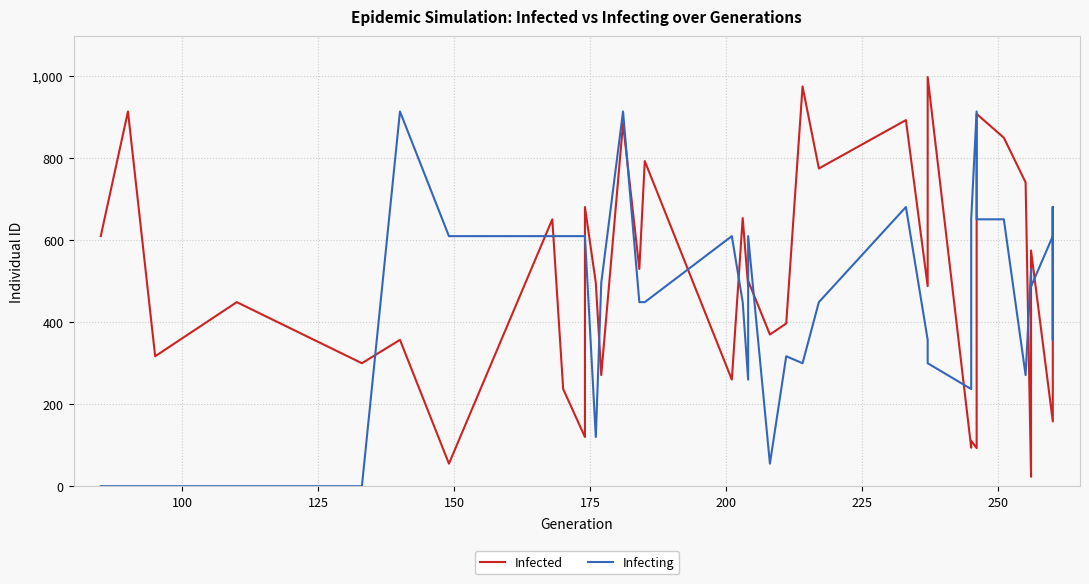

What is the highest value of the Infected series?

998